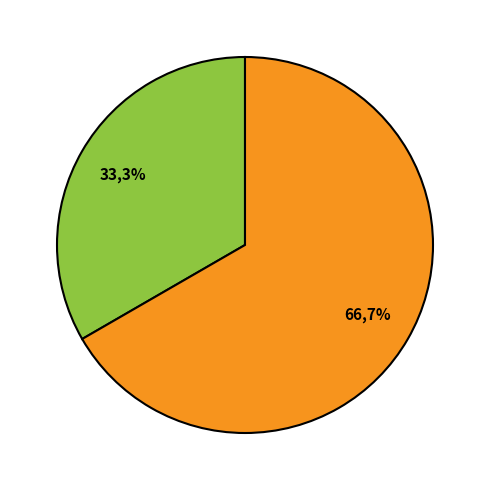

Does Denuncias por Violación (Tasa) represent more than half of the total?

Yes